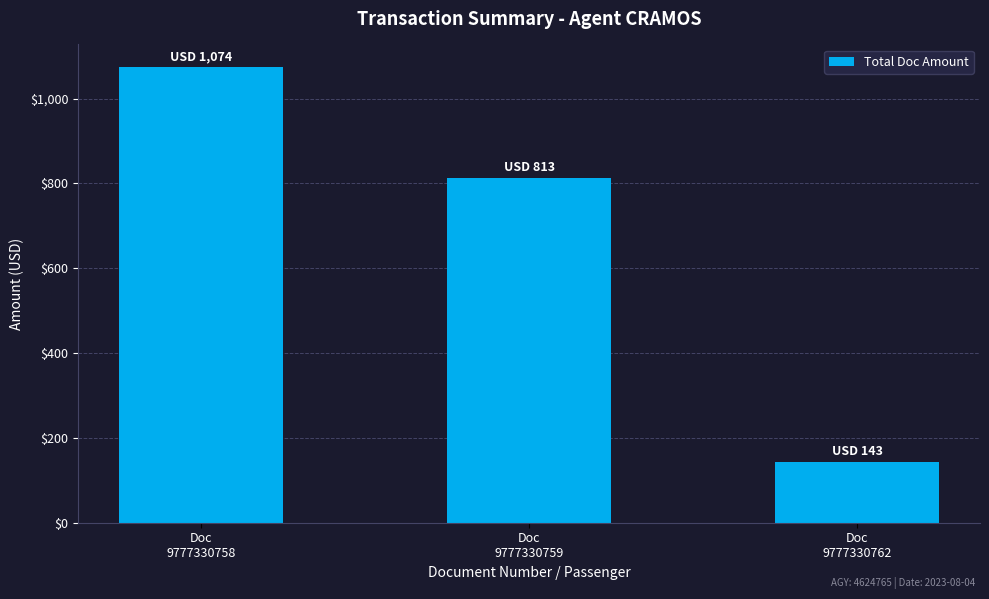

How many distinct data groups are displayed?

1